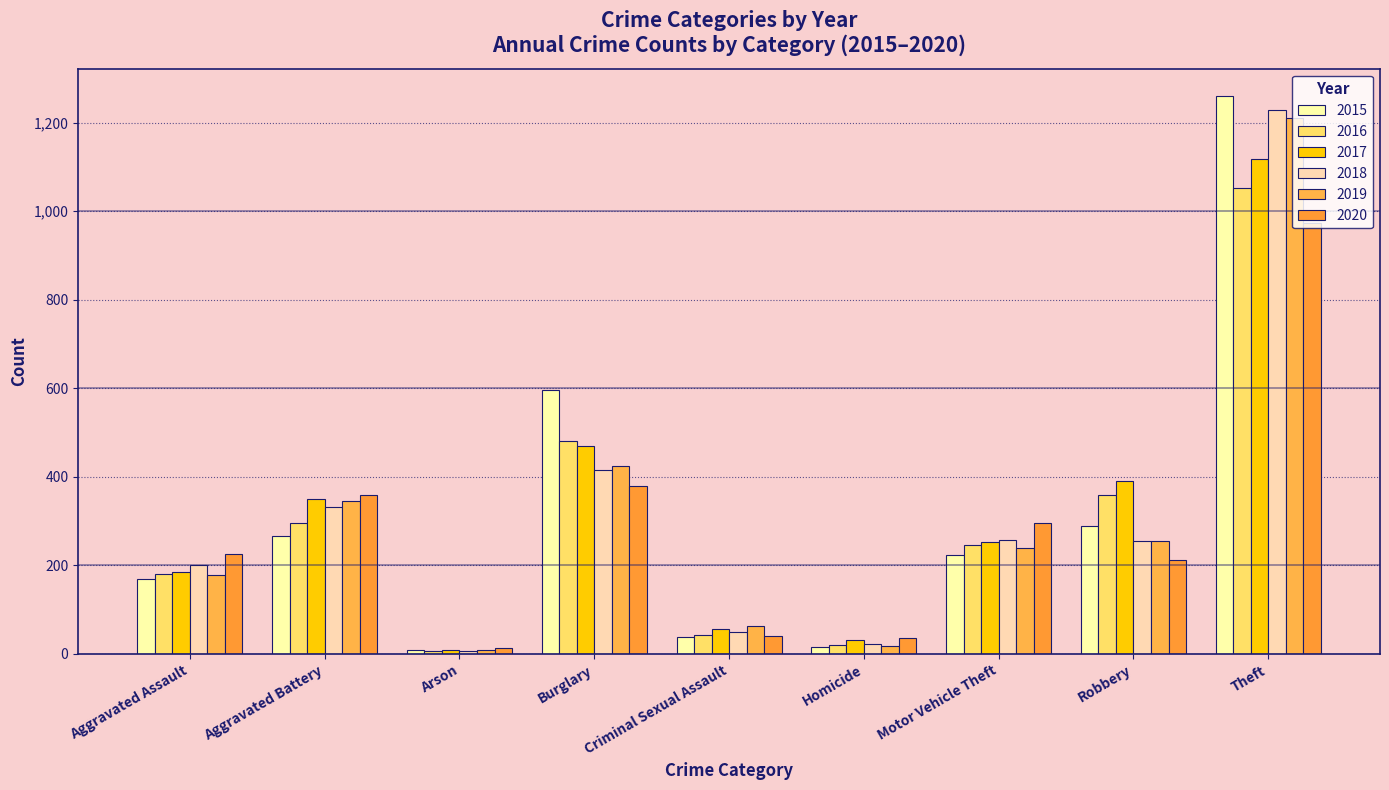

Count the number of categories in the chart.

9